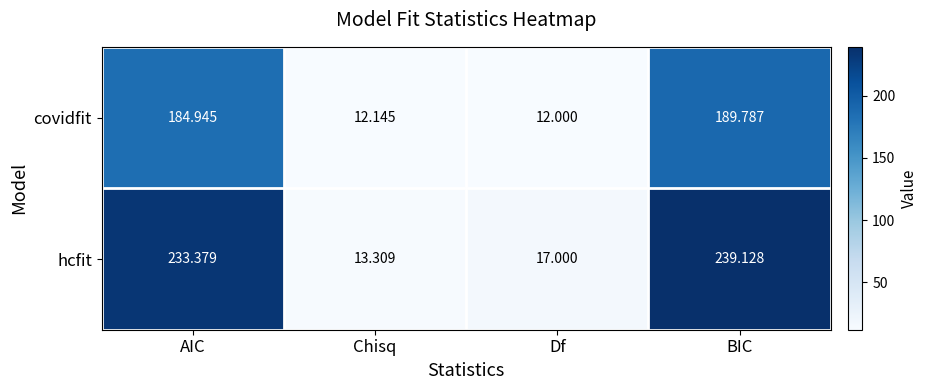

At which category is the sum across all series the highest?

BIC